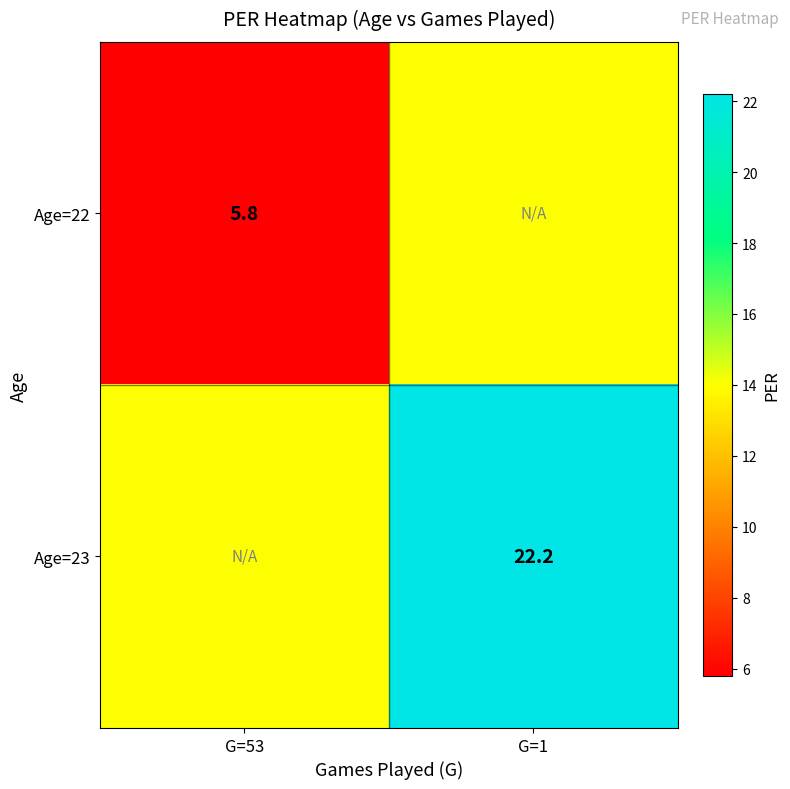

The Age=23 series shows 22.2 at G=1. True or false?

True